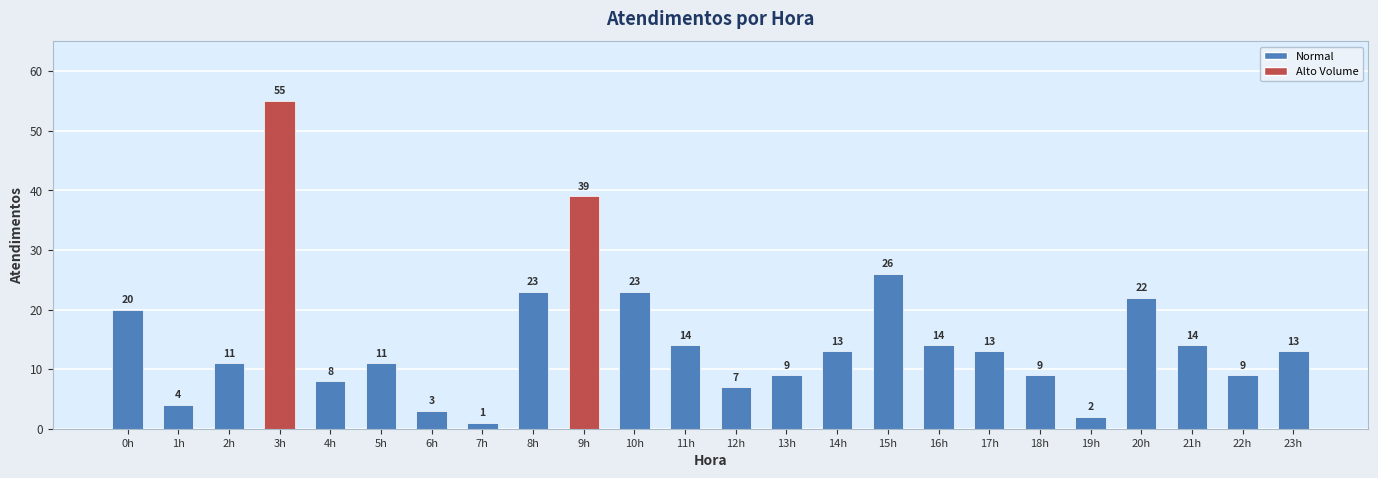

Are the bars horizontal?

No